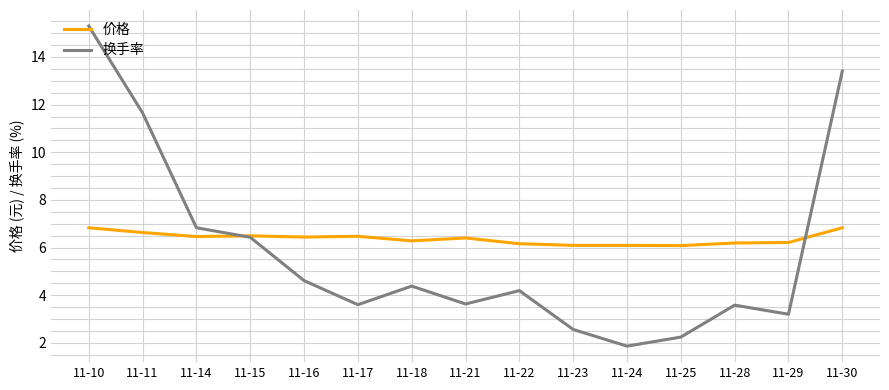

What is the difference between the 价格 values at 11-28 and 11-10?

0.6